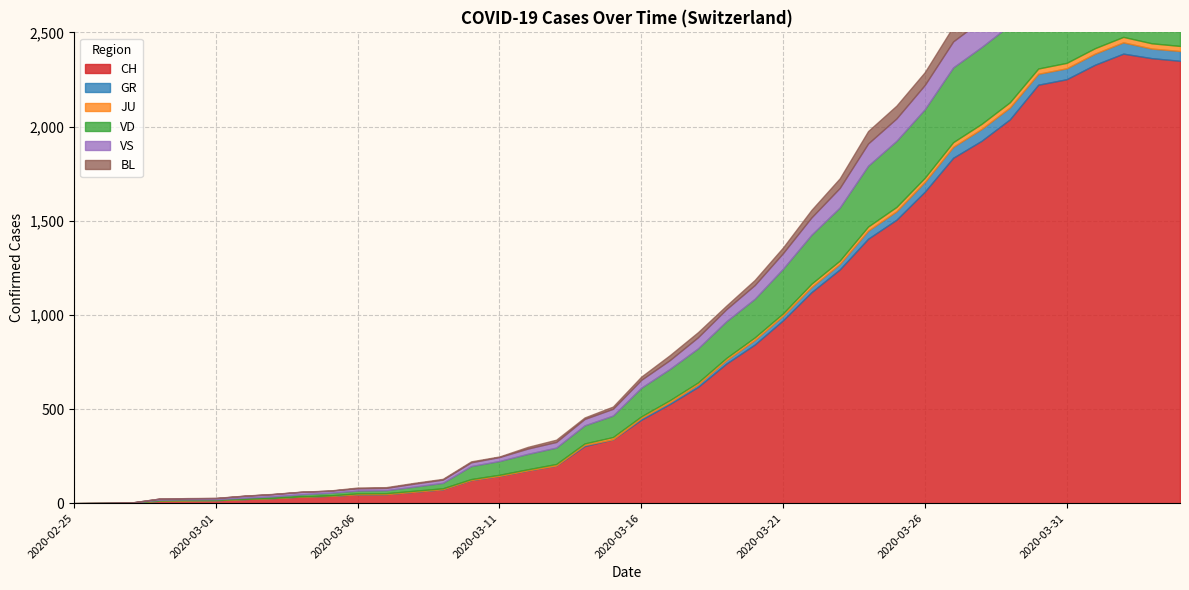

The VD series shows 96 at 2020-03-14. True or false?

True